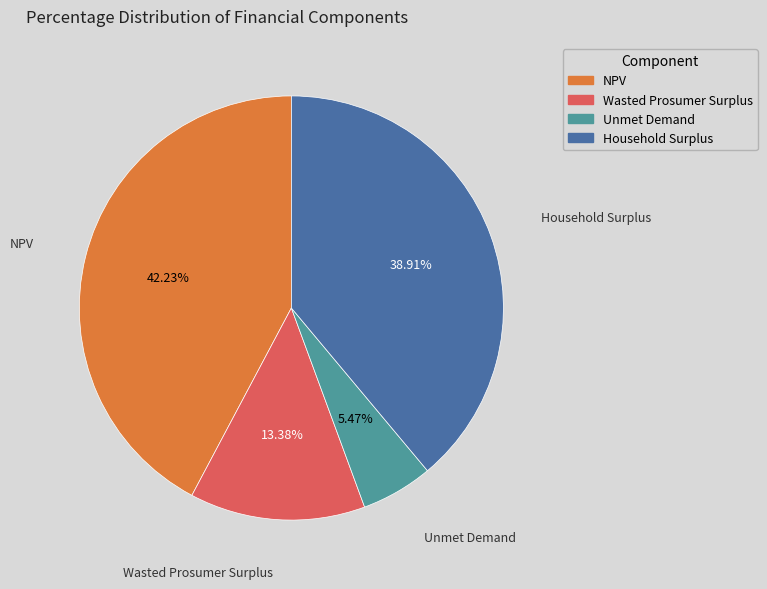

Which has a higher value, Wasted Prosumer Surplus or NPV?

NPV